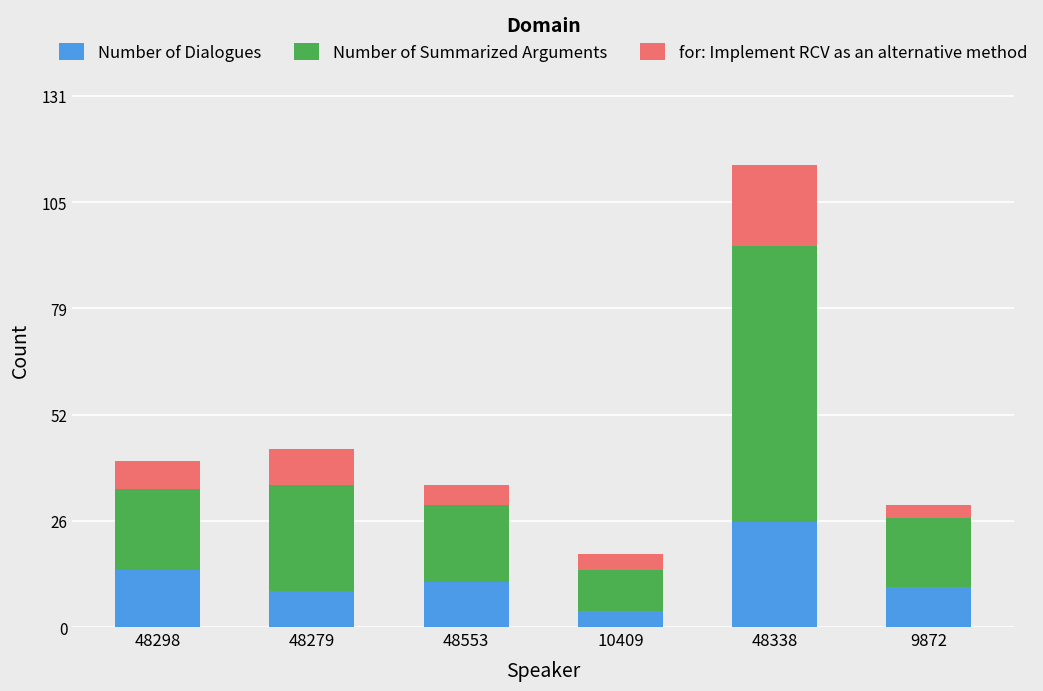

Does the chart contain any negative values?

No